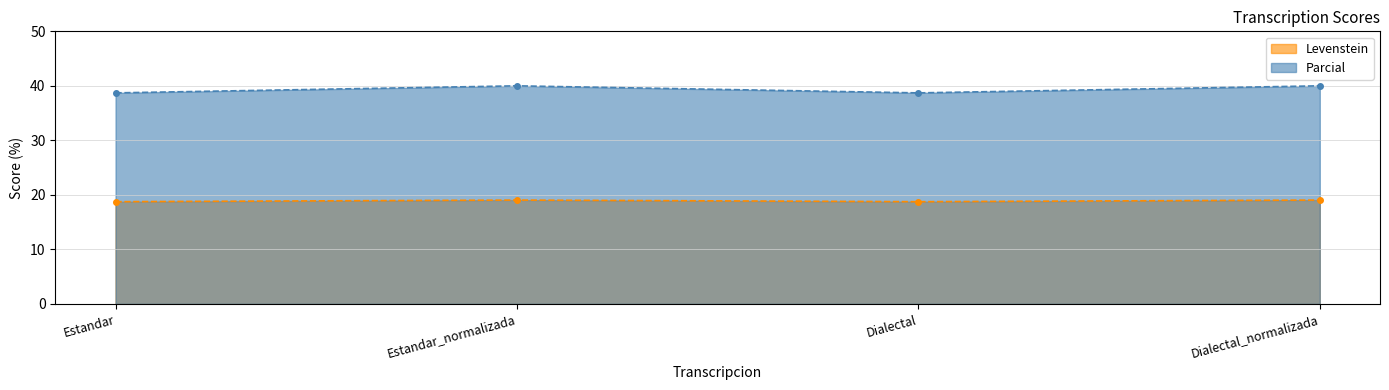

Which series has the widest spread of values?

Parcial